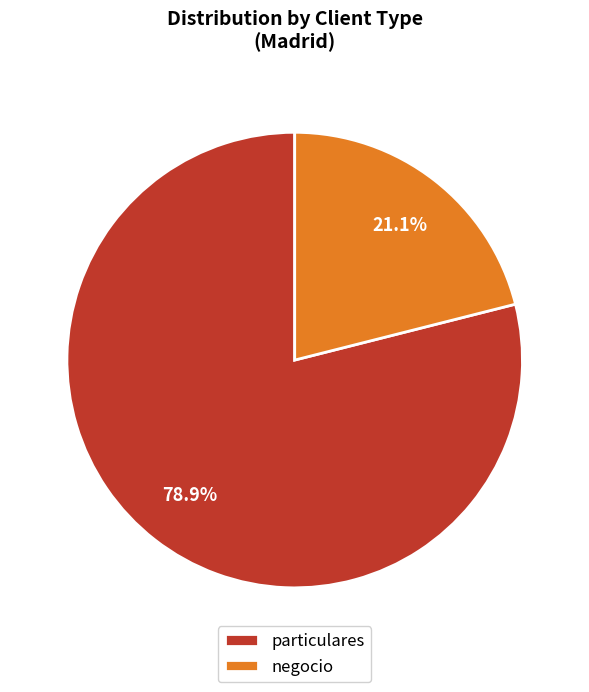

True or false: particulares accounts for 84% of the total.

False